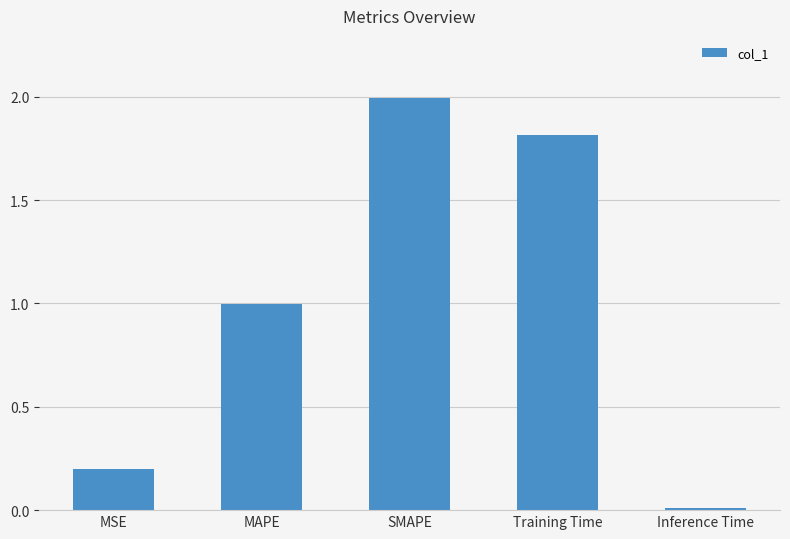

Where is the data nearest to the value 1?

MAPE